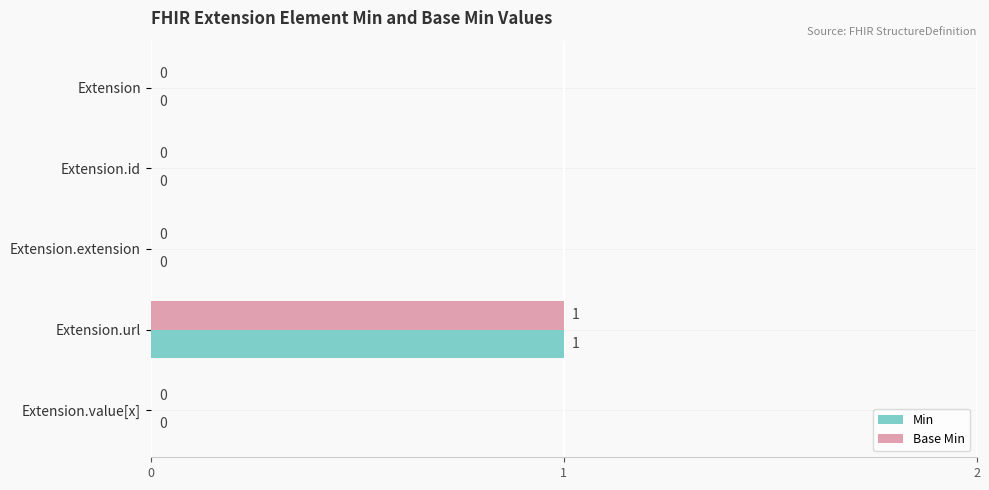

The Min series shows -1 at Extension.value[x]. True or false?

False